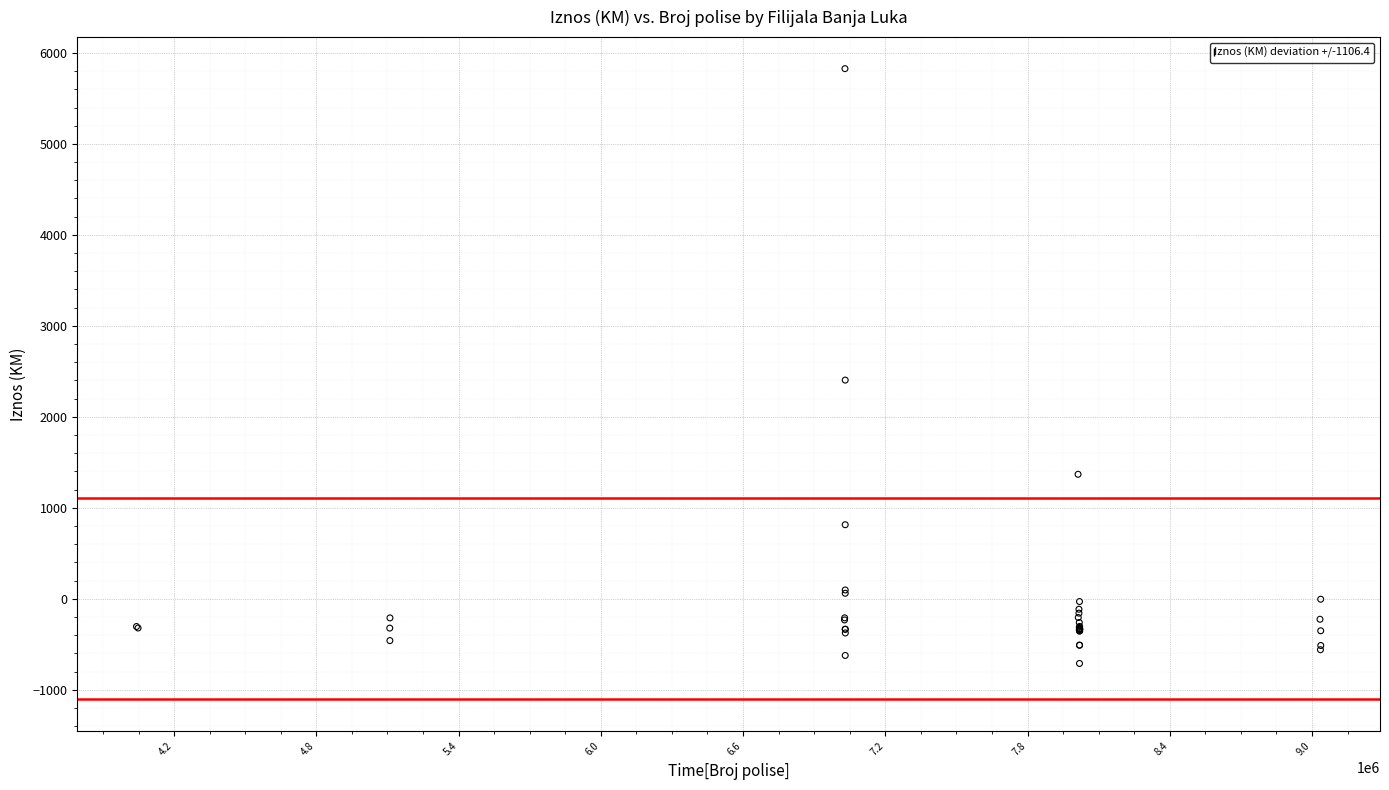

What Y value in the scatter plot is closest to 2558?

2403.6